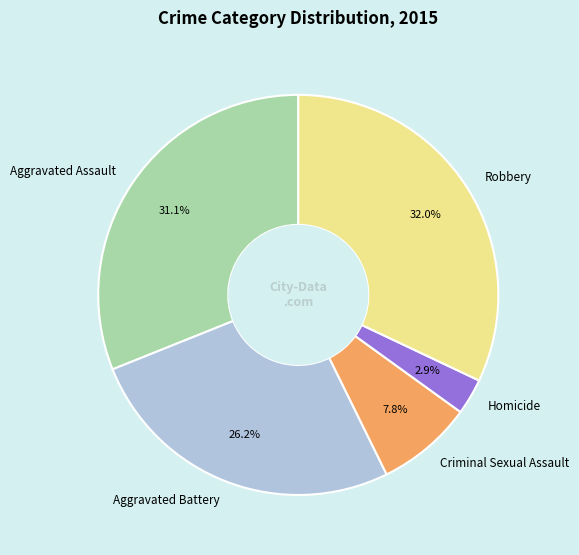

Do Aggravated Assault and Robbery together represent more than half of the pie?

Yes